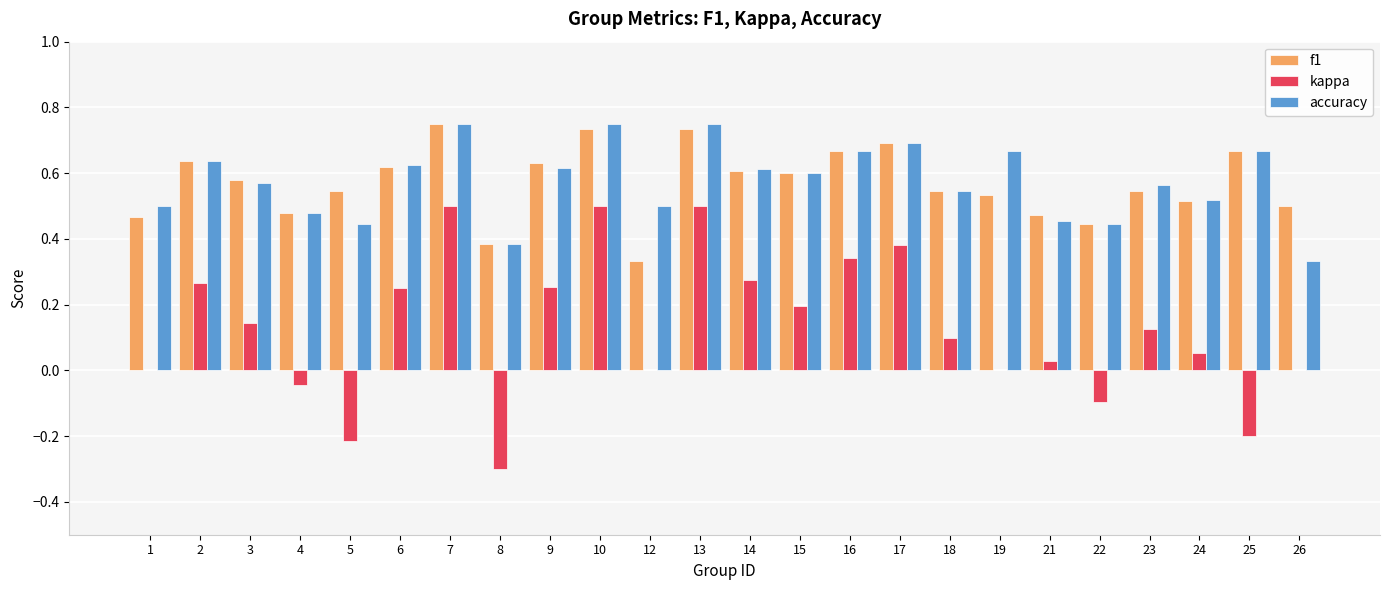

What is the sum of all f1 values?

13.7